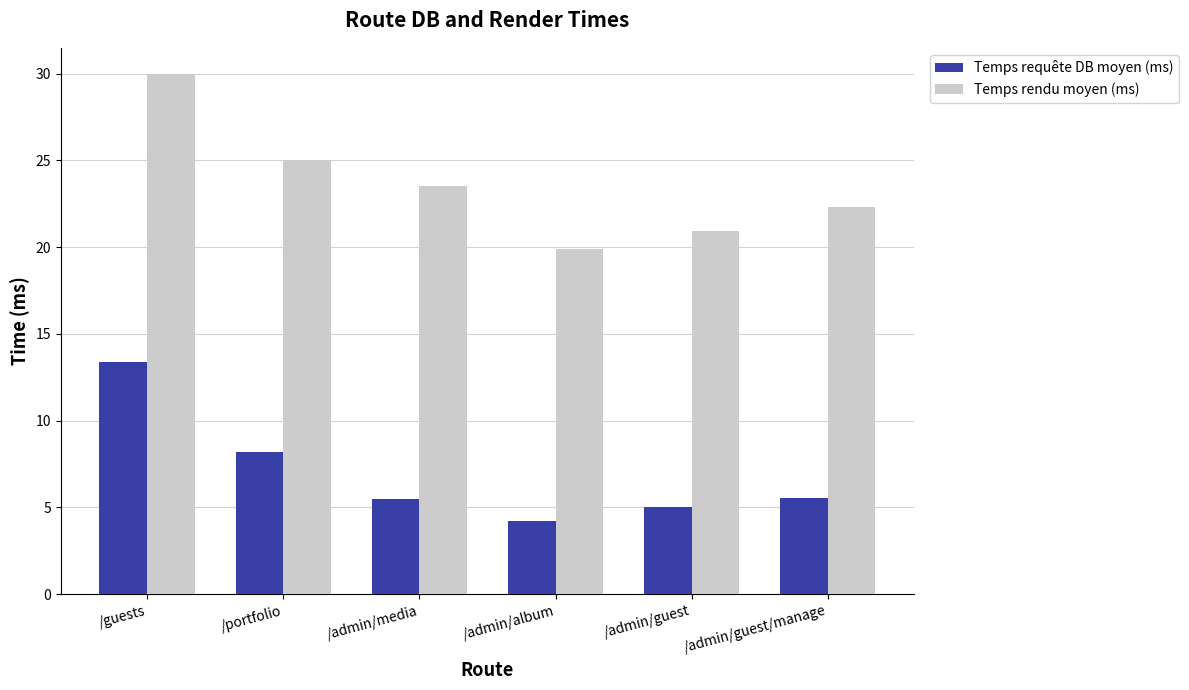

Read the Temps rendu moyen (ms) value at /portfolio.

25.0